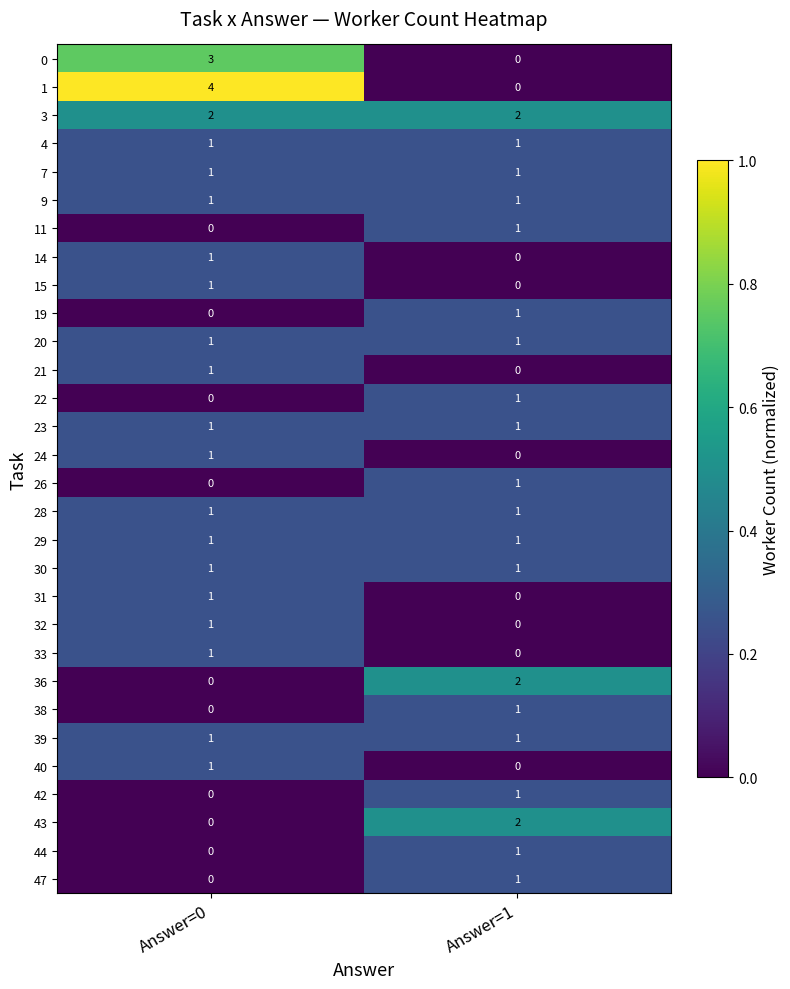

What is the total value across all series at Answer=0?

26